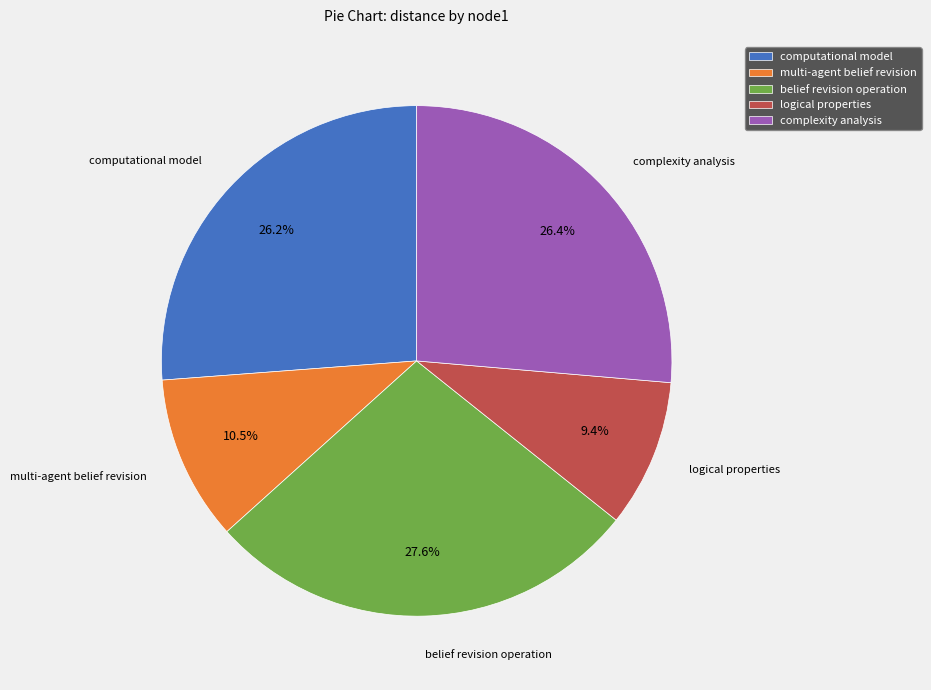

What percentage is NOT represented by belief revision operation?

72.4%